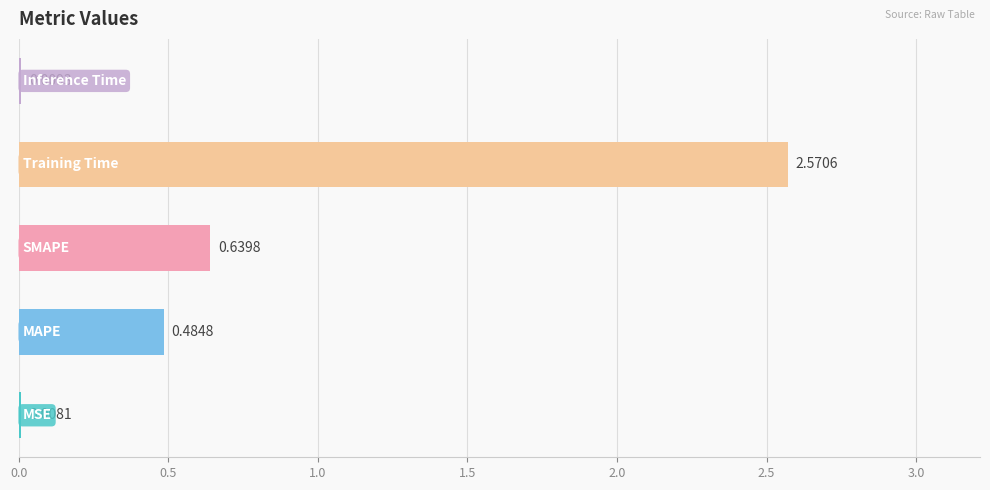

What is the sum of all values?

3.7